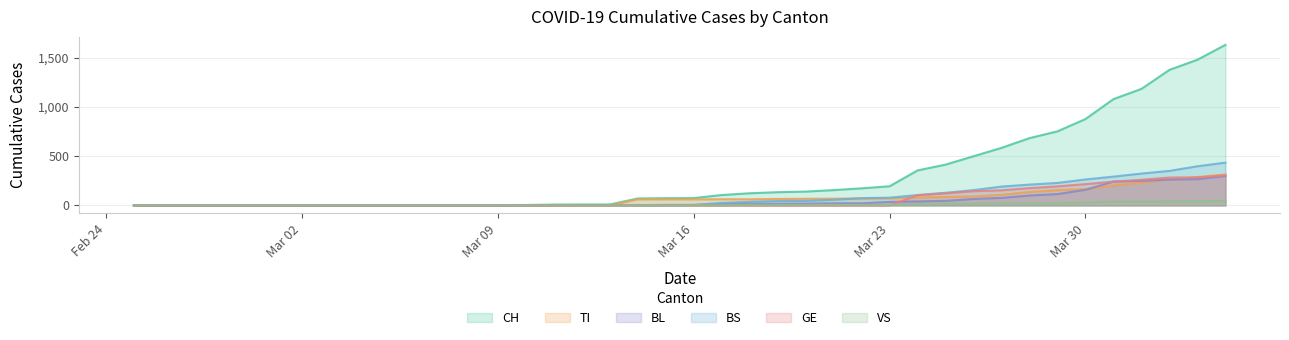

Which series has the largest total across all categories?

CH